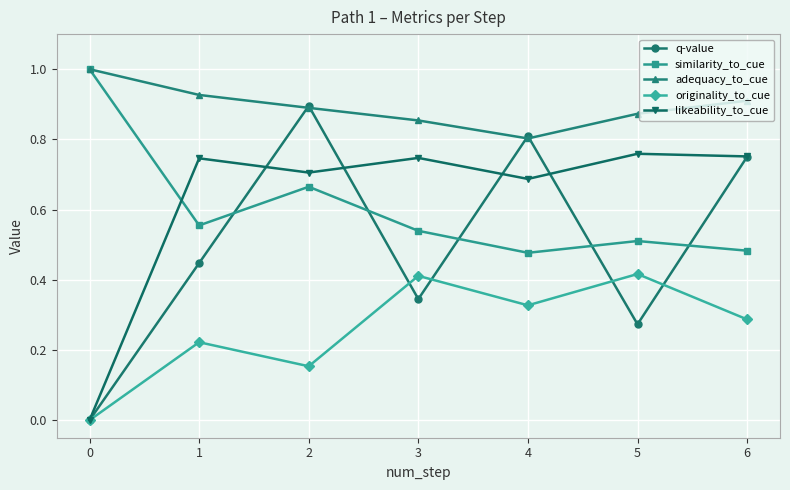

True or false: adequacy_to_cue and likeability_to_cue cross at least once.

False